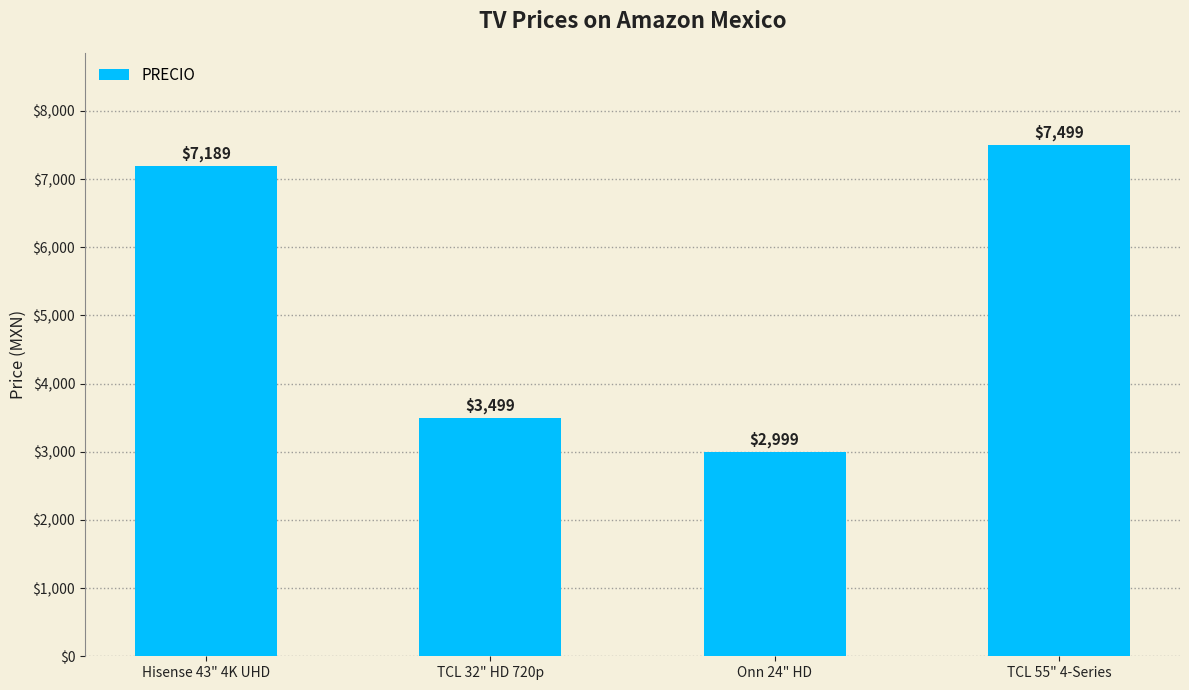

How many bars are there in total?

4